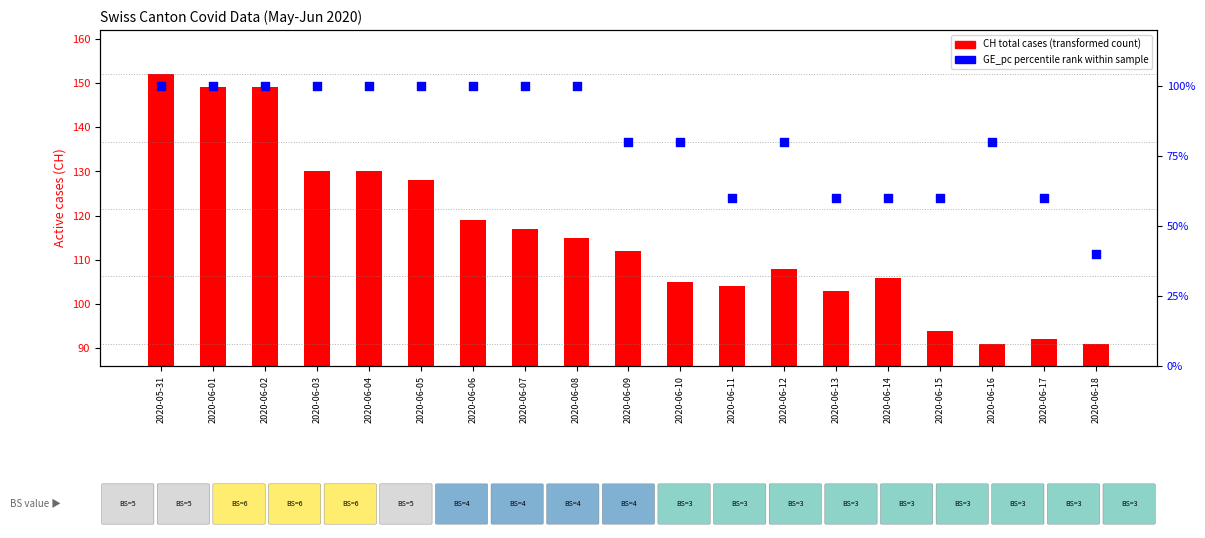

Which series contains the highest Y value?

CH (total active cases)